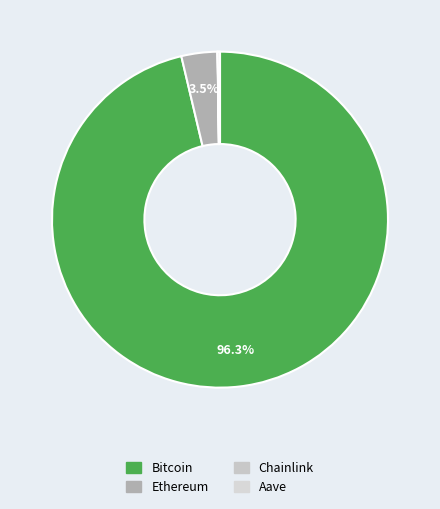

The Ethereum slice represents 9% of the pie. True or false?

False